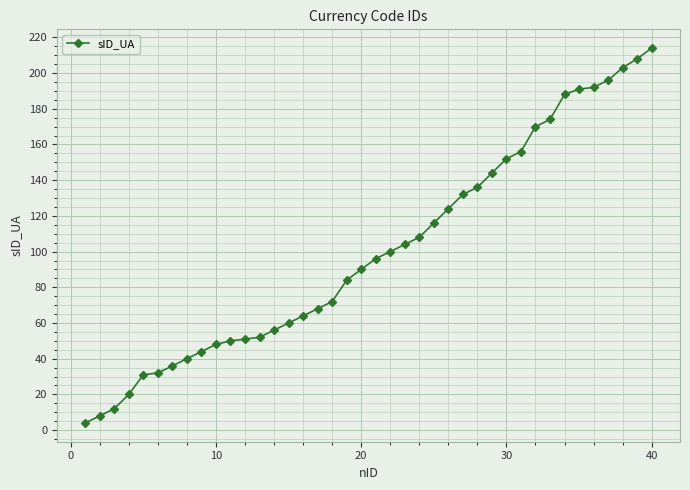

What is the minimum value shown in the chart?

4